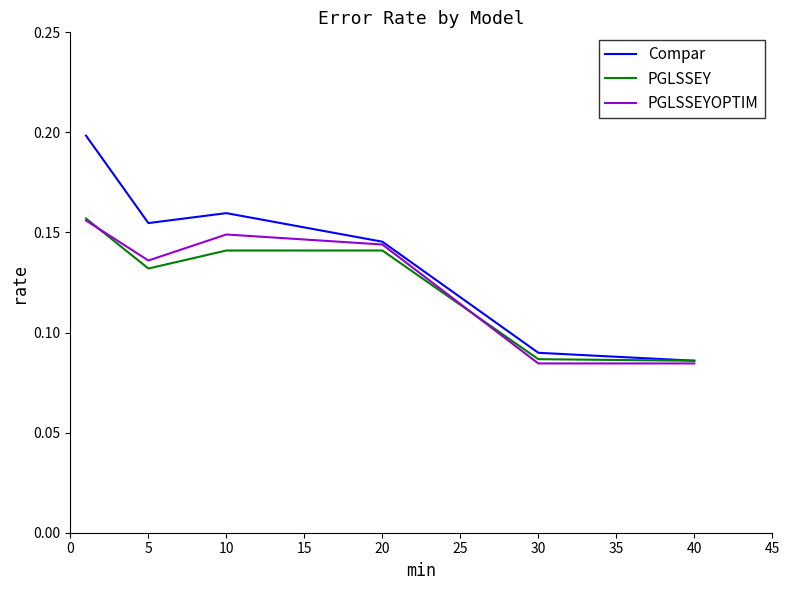

Which series has the largest total across all categories?

Compar